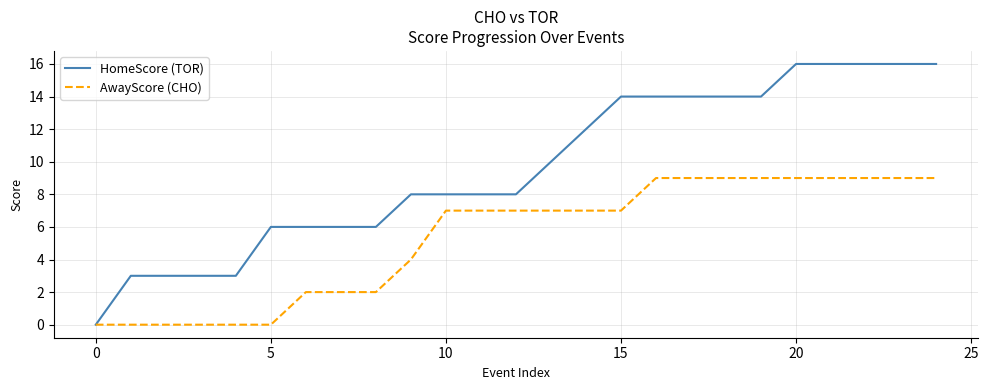

Which series has the largest total across all categories?

HomeScore (TOR)